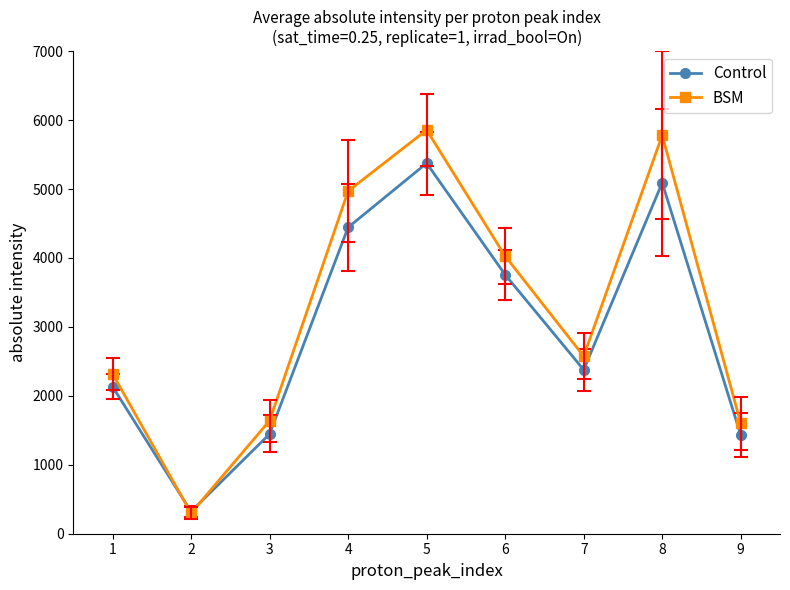

How many values in the BSM series exceed 2574?

5